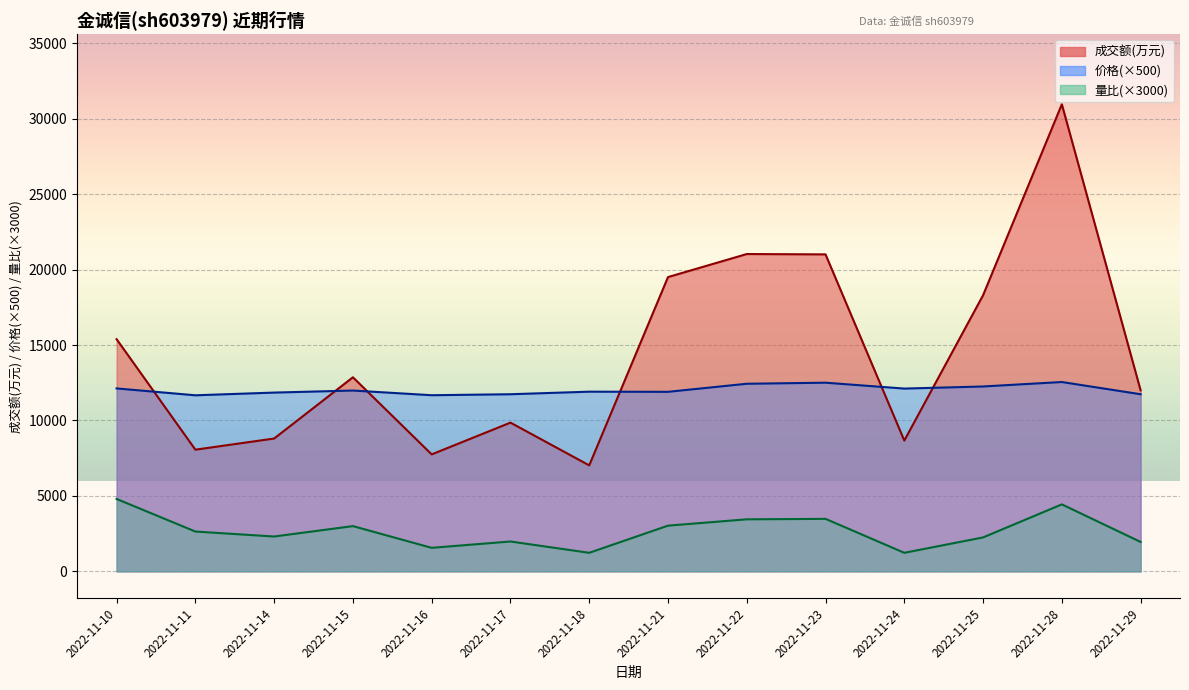

How many lines are shown in the chart?

3